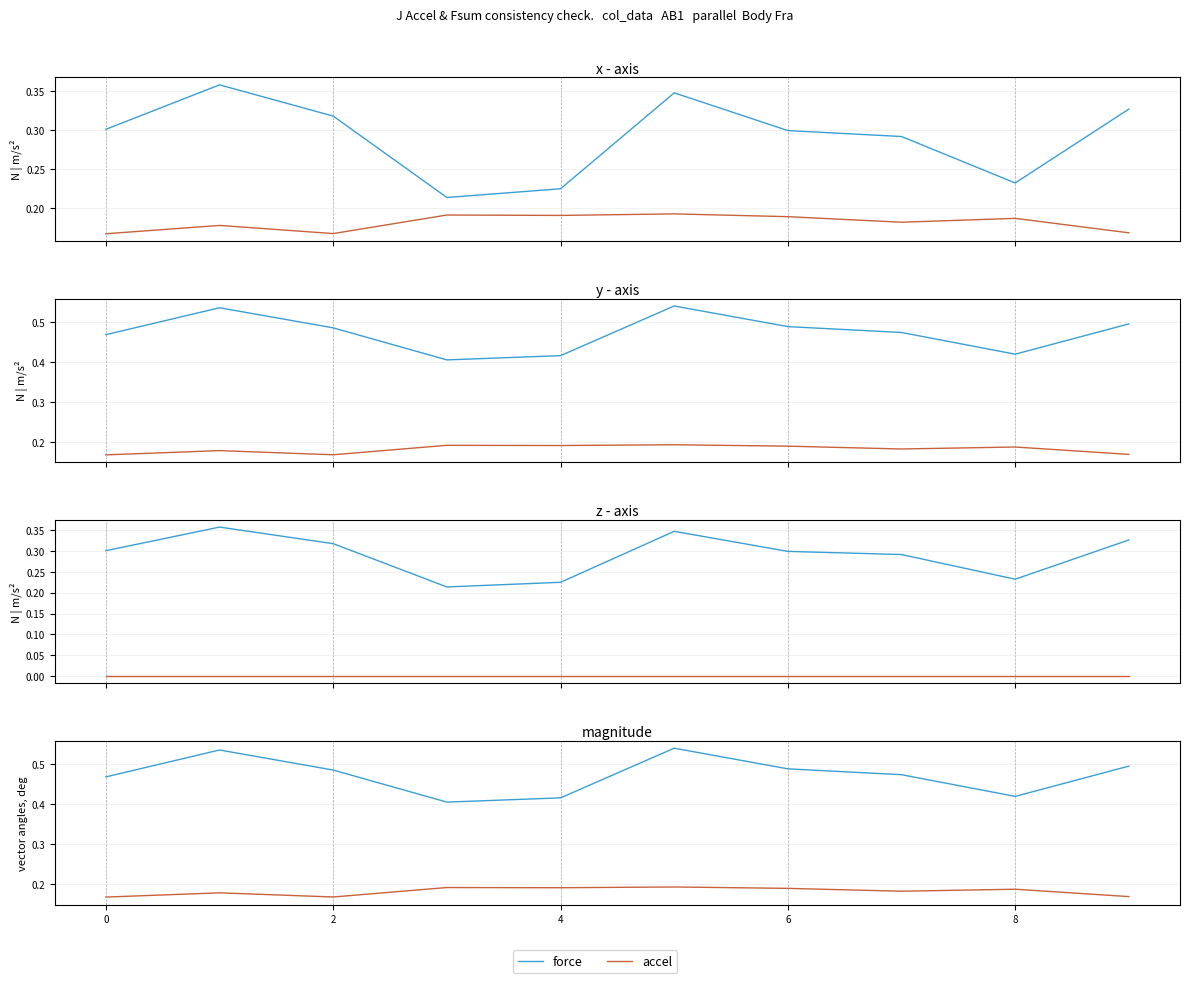

Reading left to right, extract all data points from this chart.

force: 0.5	0.5	0.5	0.4	0.4	0.5	0.5	0.5	0.4	0.5
accel: 0.2	0.2	0.2	0.2	0.2	0.2	0.2	0.2	0.2	0.2